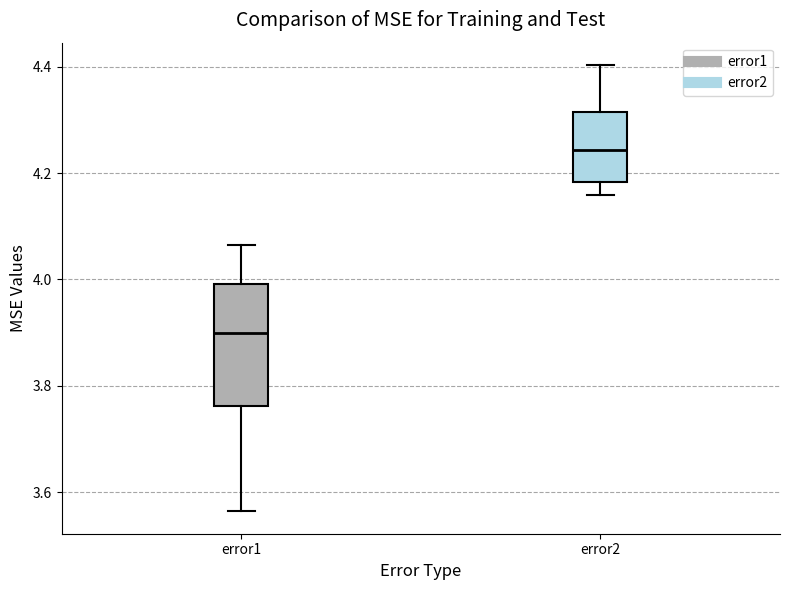

Reading left to right, read every box against the y-axis: the position of its median line, the range the box covers, and the ends of its whiskers. The values are not printed on the chart, so give them approximately, as read against the axis.

error1: median 3.90, box 3.76 to 4.00, whiskers 3.56 to 4.06
error2: median 4.24, box 4.18 to 4.32, whiskers 4.16 to 4.40